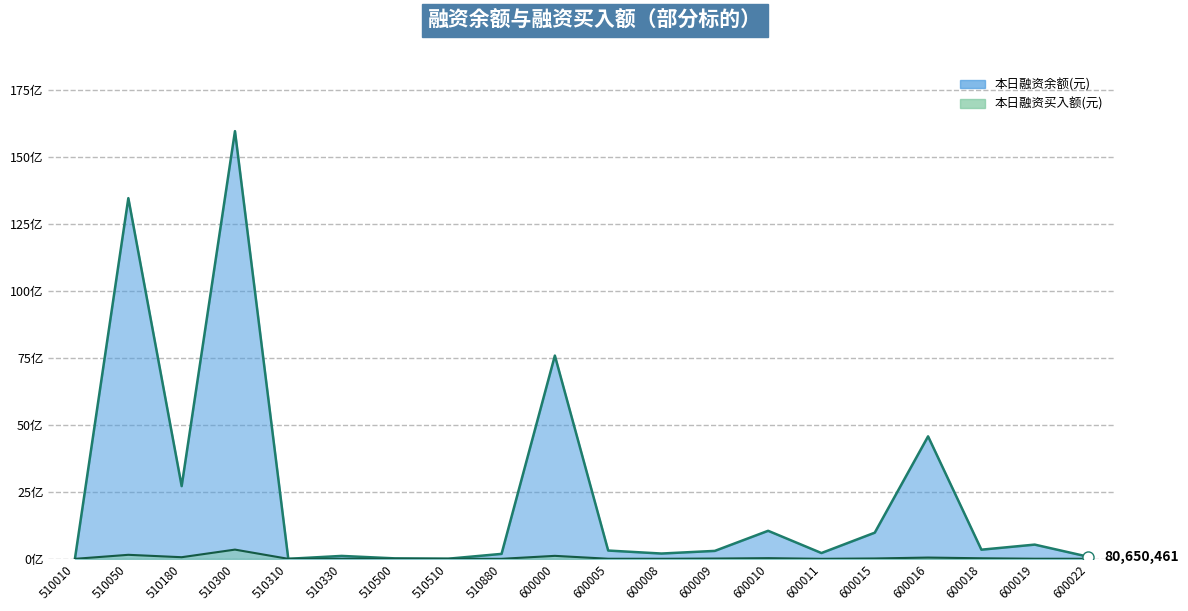

Where is the first local maximum for 本日融资买入额(元)?

510050